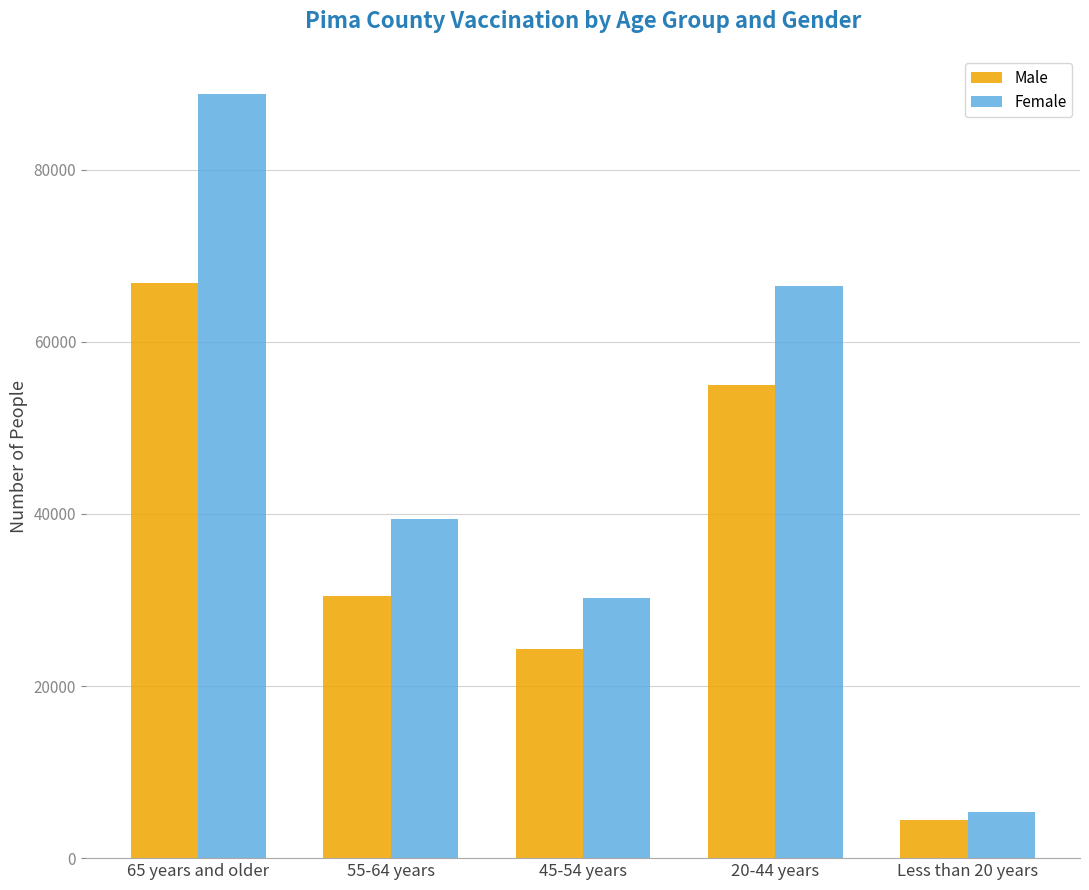

What is the lowest value of the Female series?

5335